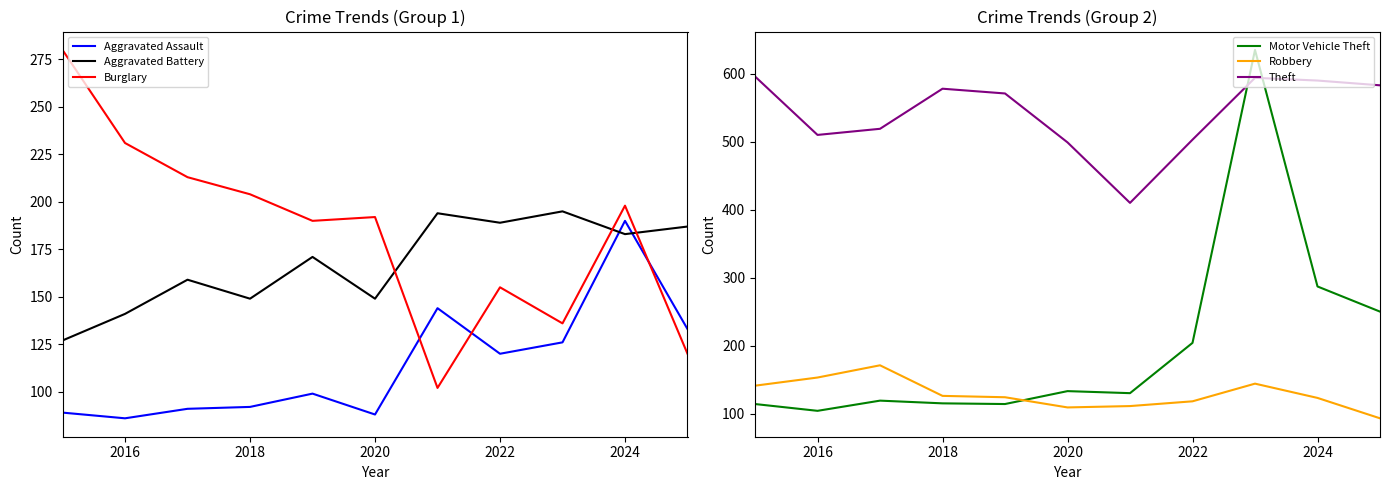

The value of Aggravated Battery at 2020 is 45. True or false?

False